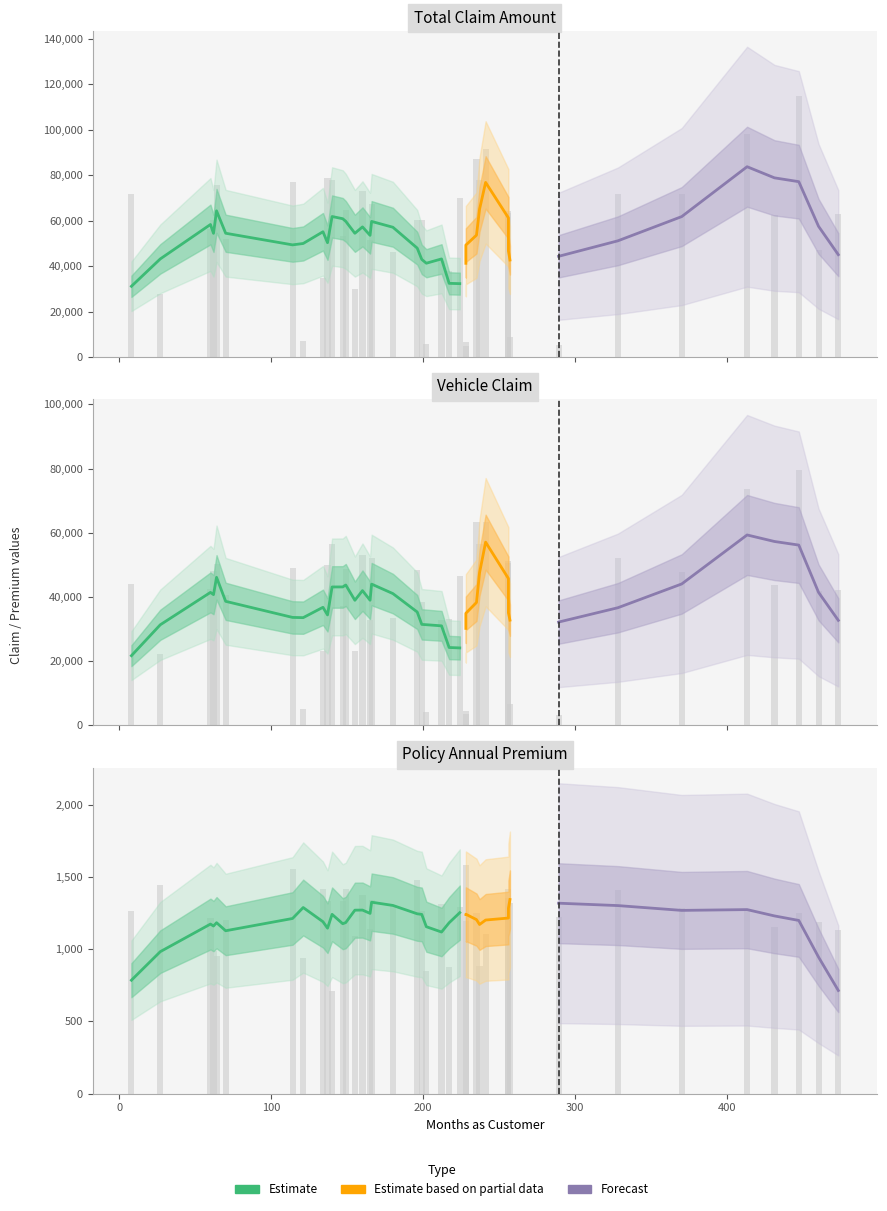

Is it true that policy_annual_premium equals 507.7 at 30?

False